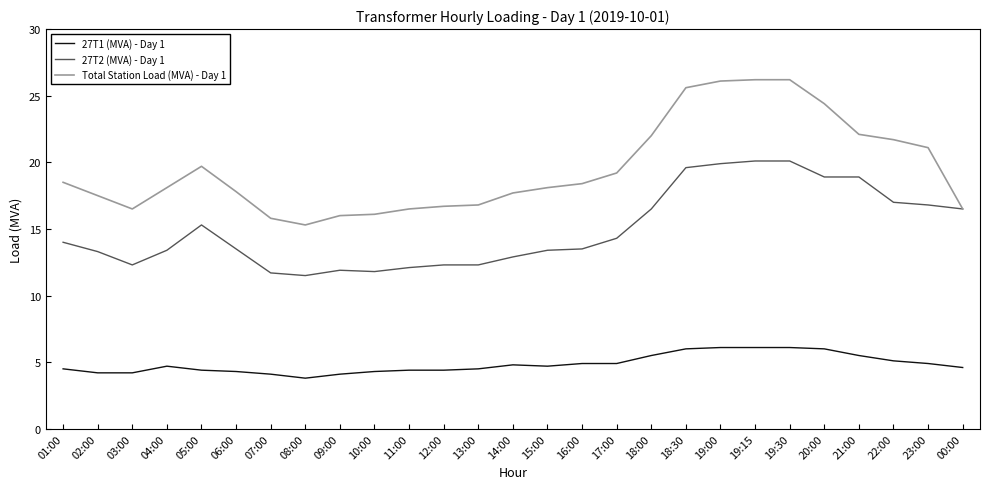

How many lines are shown in the chart?

3